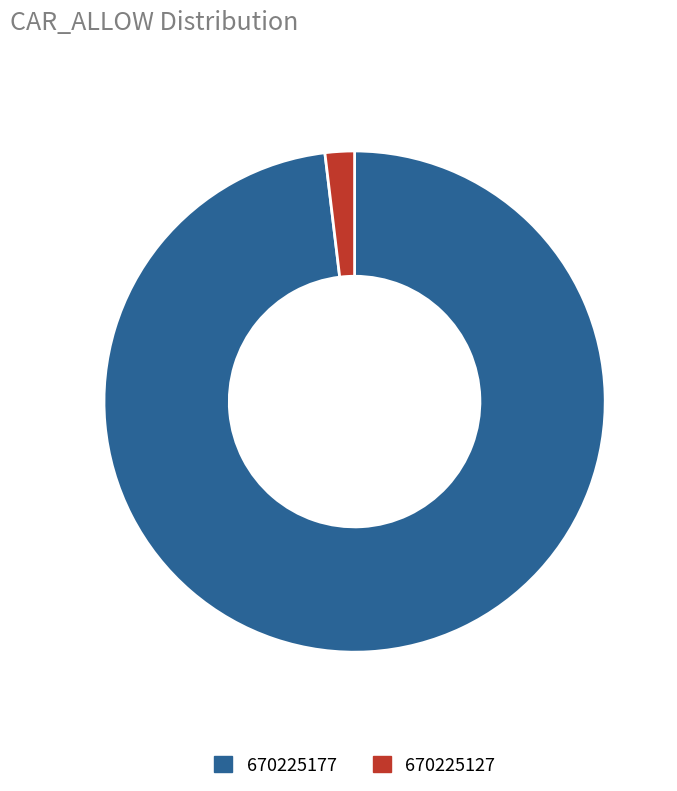

Which category has the biggest portion of the pie?

670225177